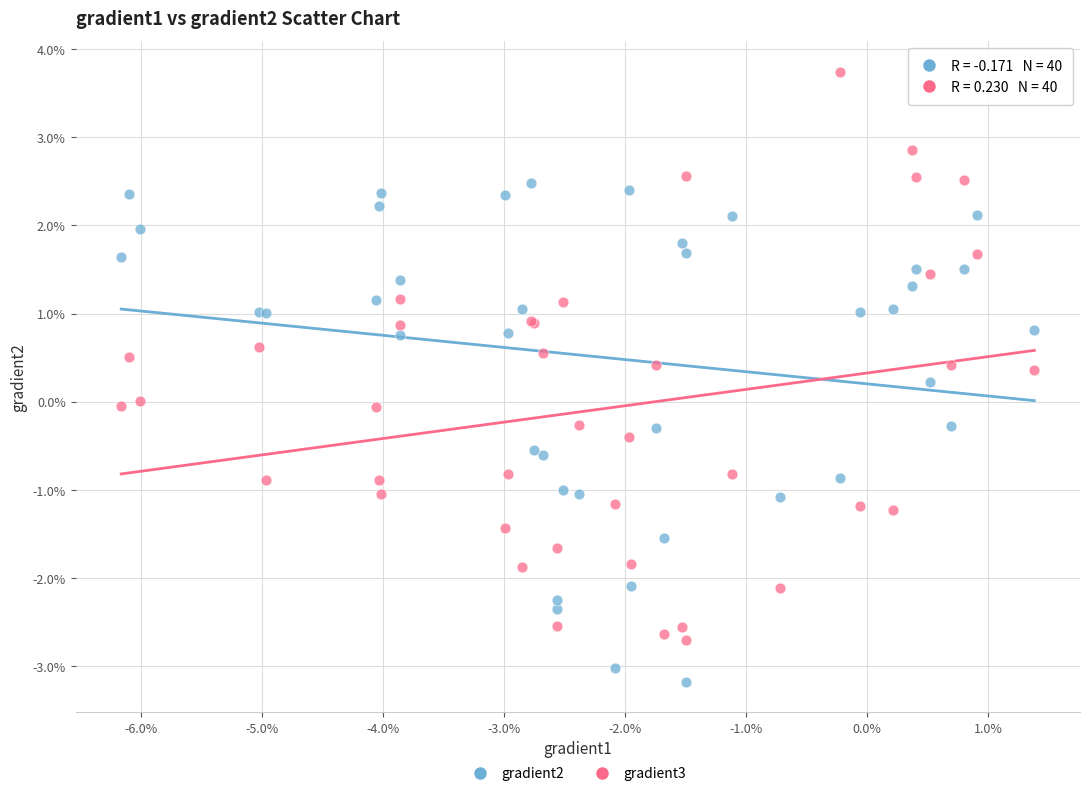

Which series contains the lowest Y value?

gradient2